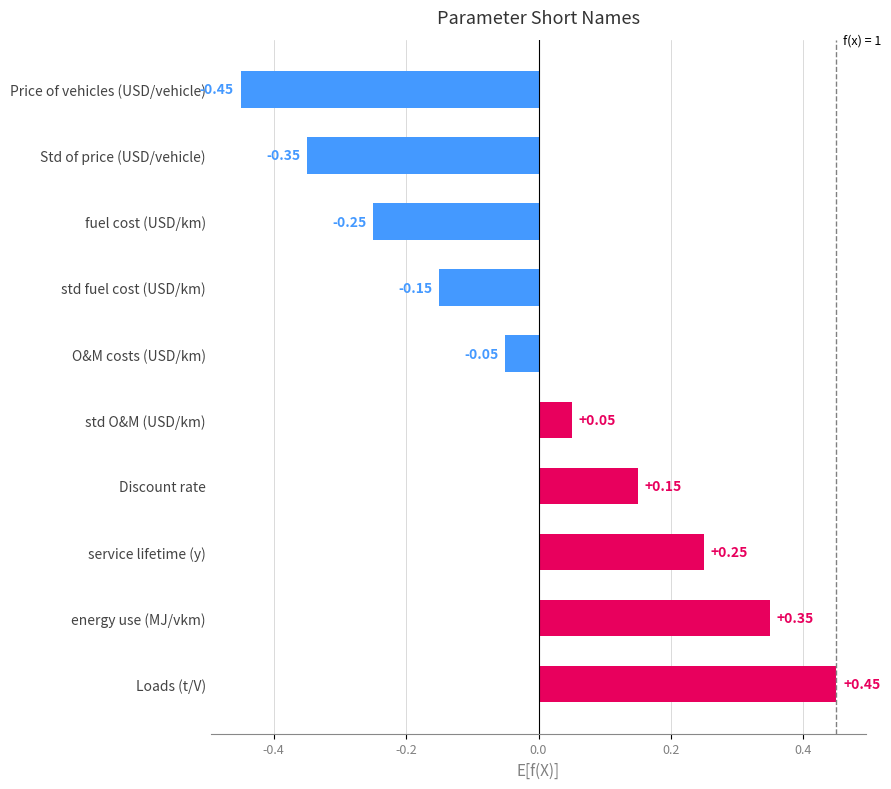

Which category has the highest value across all series?

Loads (t/V)